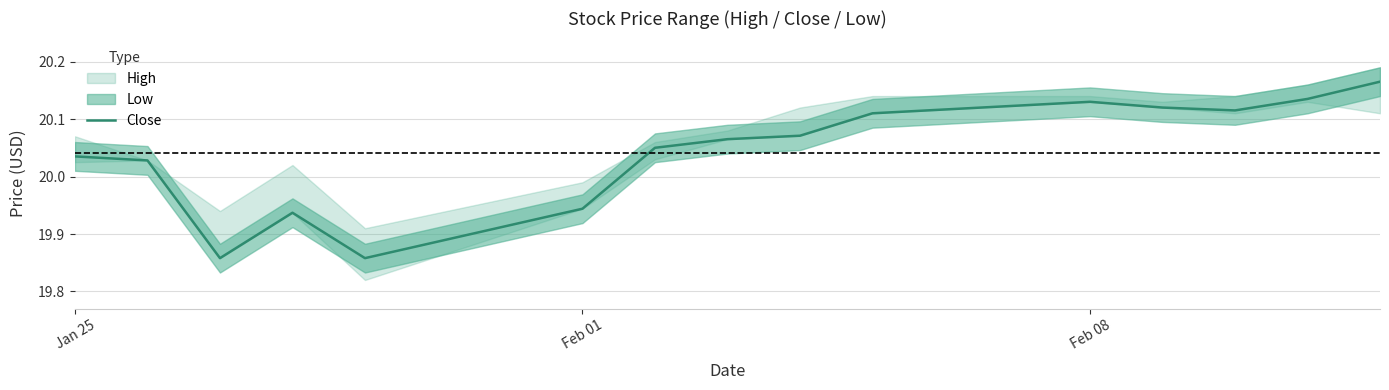

At which label does Close first exceed 20?

Jan 25